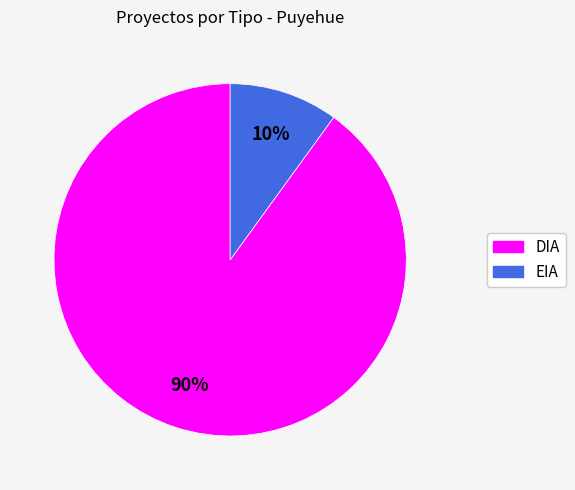

Which slice is the smallest?

EIA